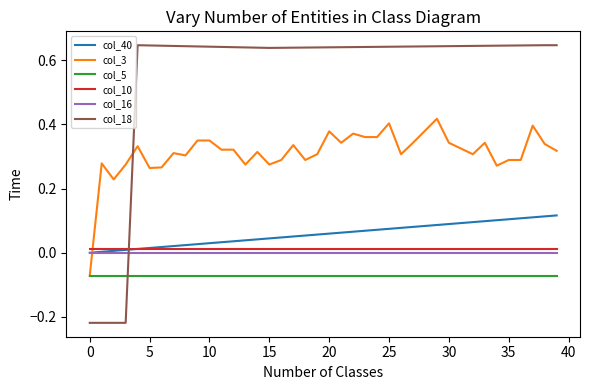

Which series has the widest spread of values?

col_18